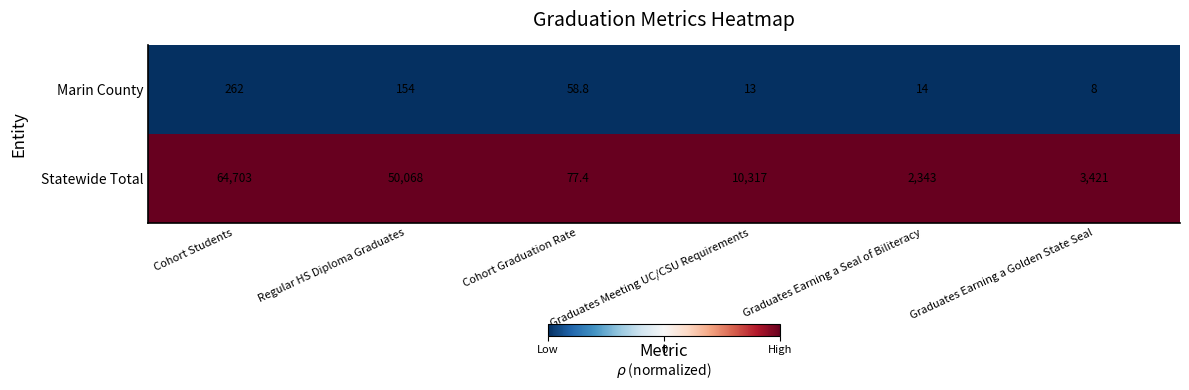

List the series in order of their overall mean, lowest first.

Marin County, Statewide Total